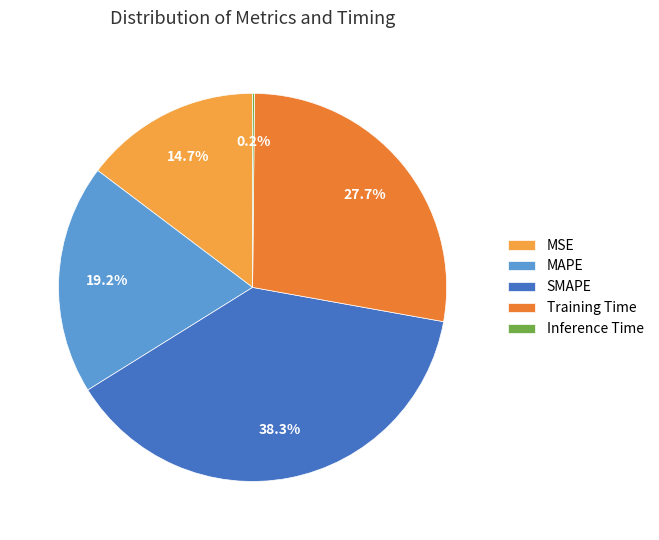

What is the largest slice in the pie chart?

SMAPE